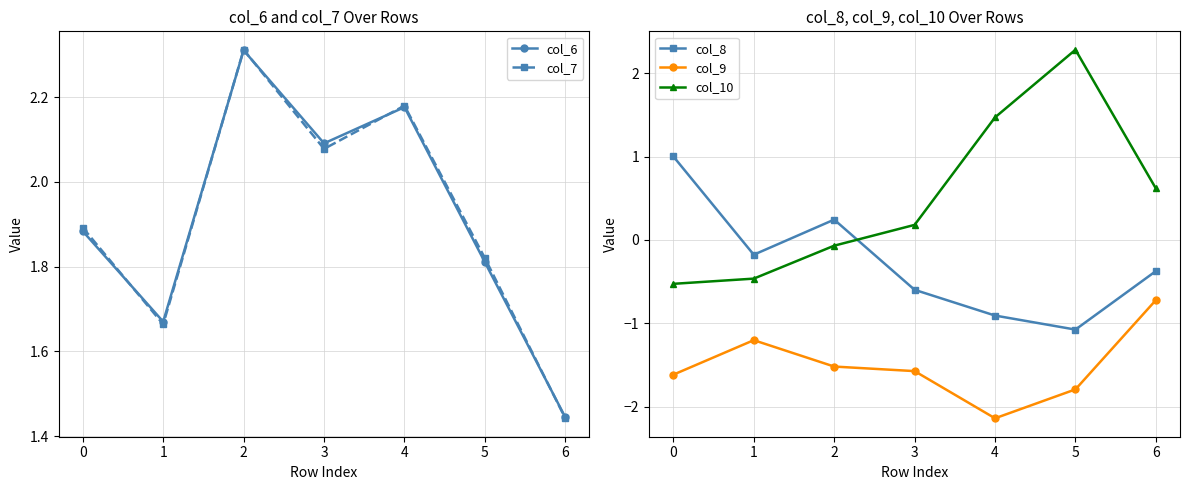

True or false: col_6 has a value of 3.9 at 2.

False